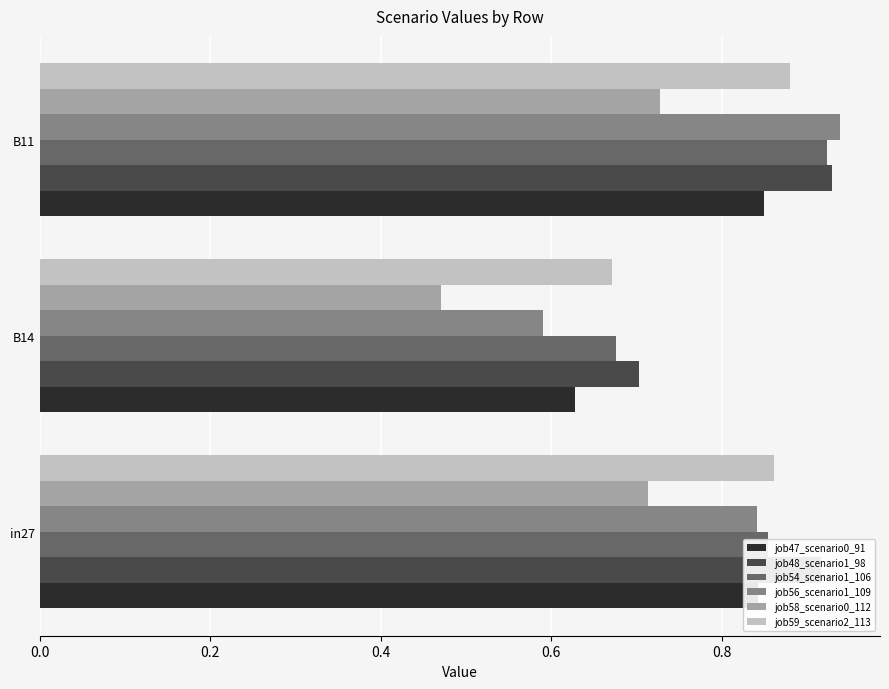

At which category is the sum across all series the highest?

B11